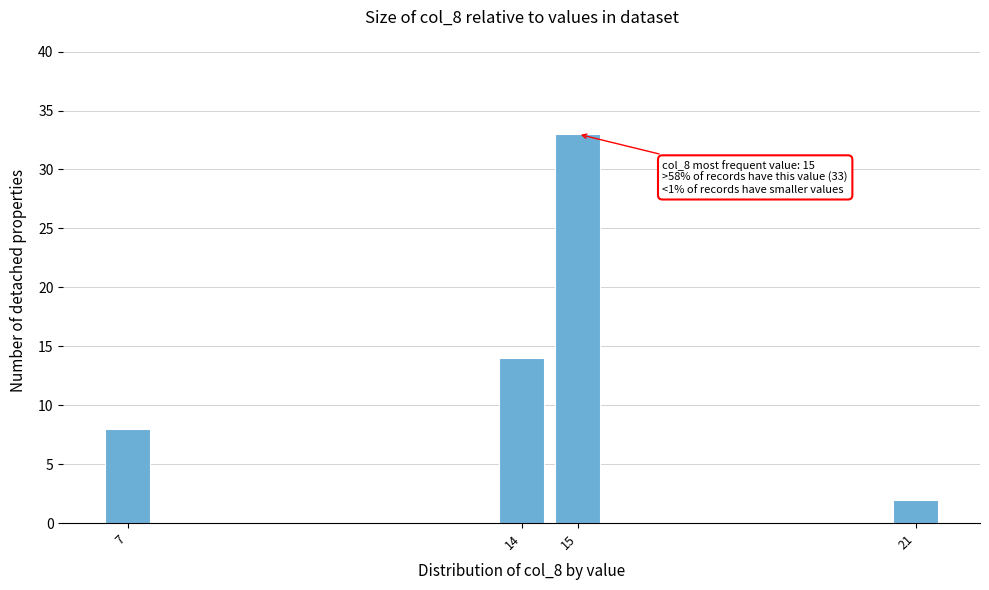

Reading left to right, extract all data points from this chart.

8	14	33	2